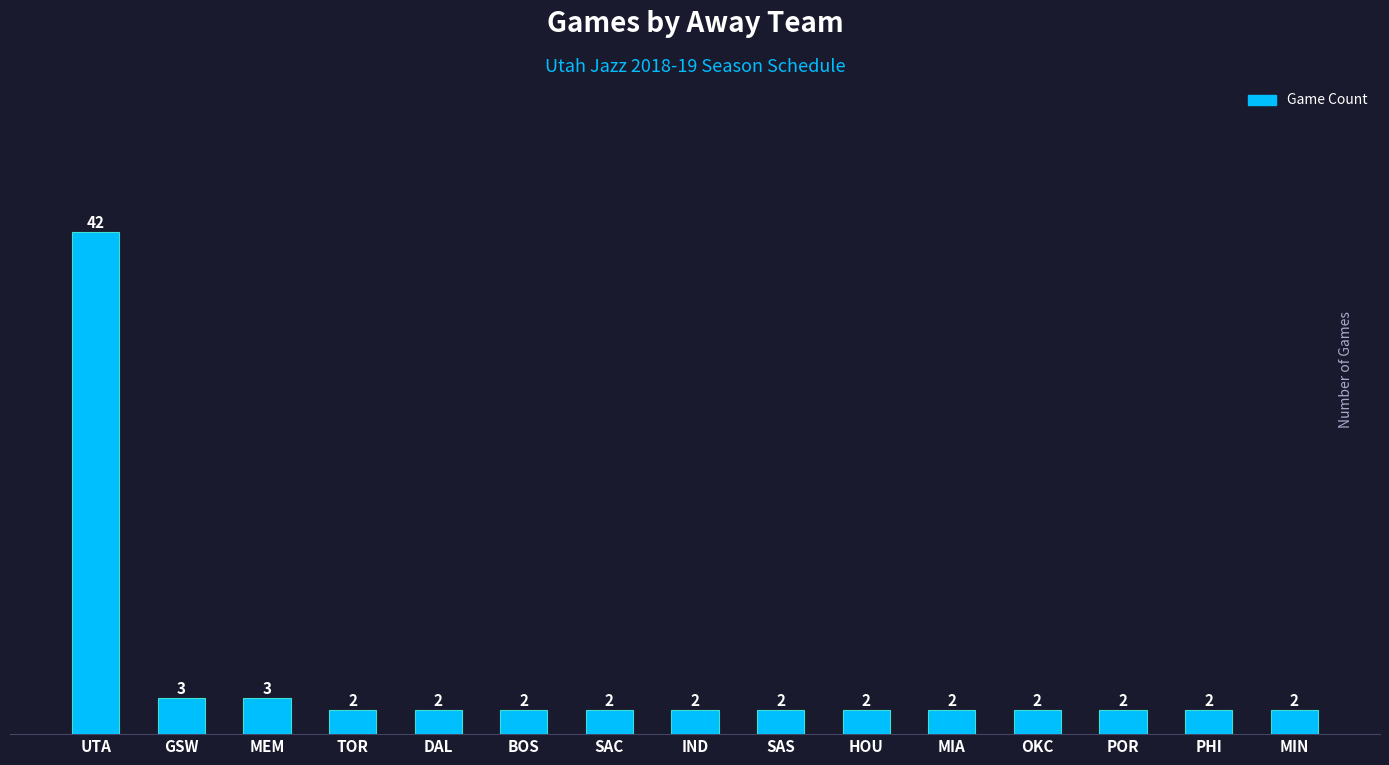

Reading left to right, transcribe all the data shown in this chart.

42	3	3	2	2	2	2	2	2	2	2	2	2	2	2